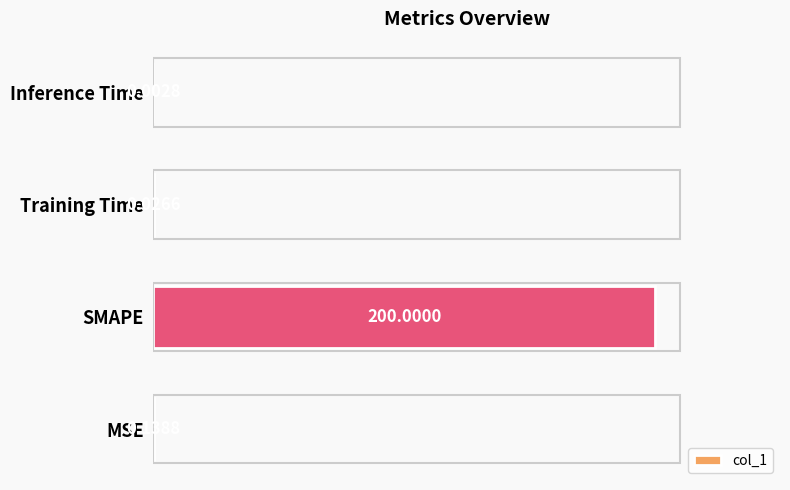

Which category has the highest value across all series?

SMAPE